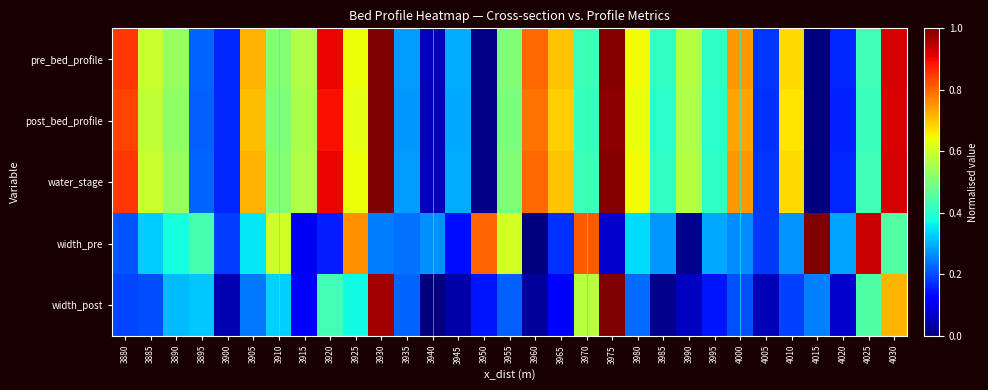

Between 3950 and 4000, which series saw the biggest shift?

pre_bed_profile